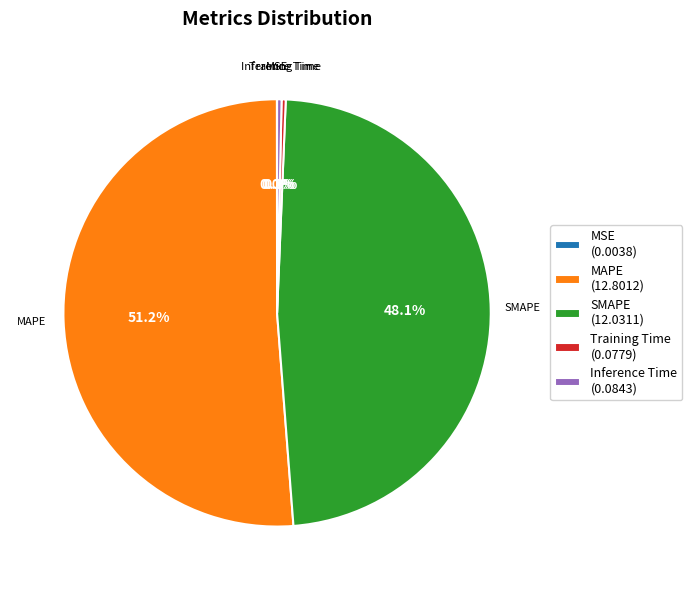

Which category accounts for the majority?

MAPE